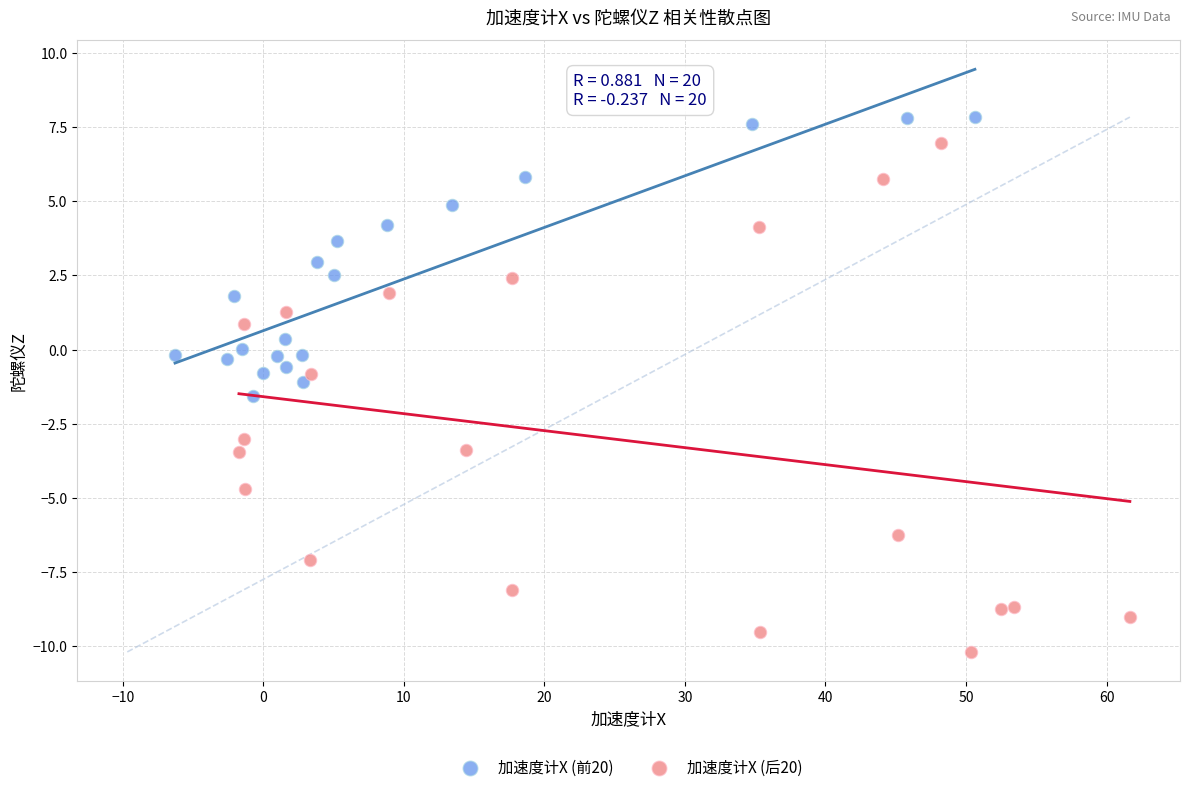

Which series reaches the minimum Y coordinate?

加速度计X (后20)